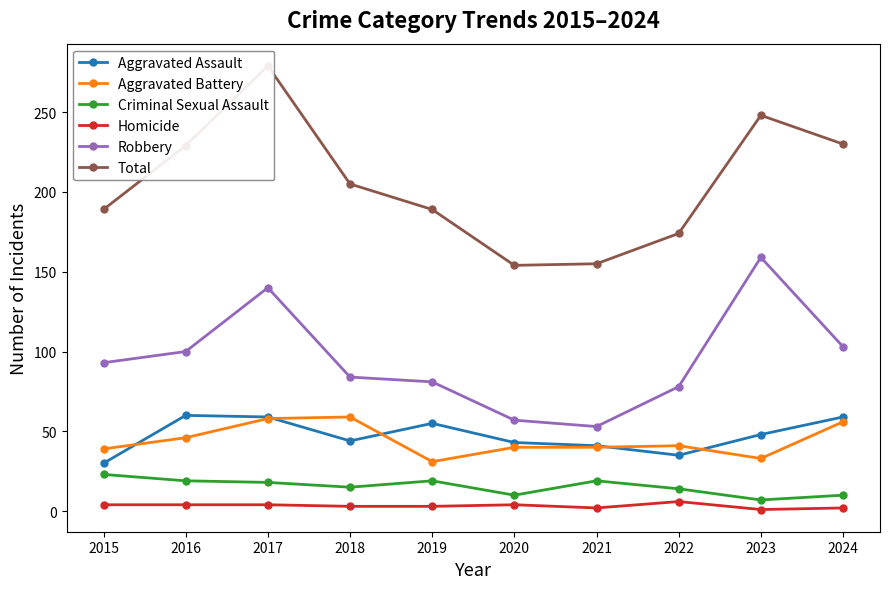

What is the highest value of the Total series?

279